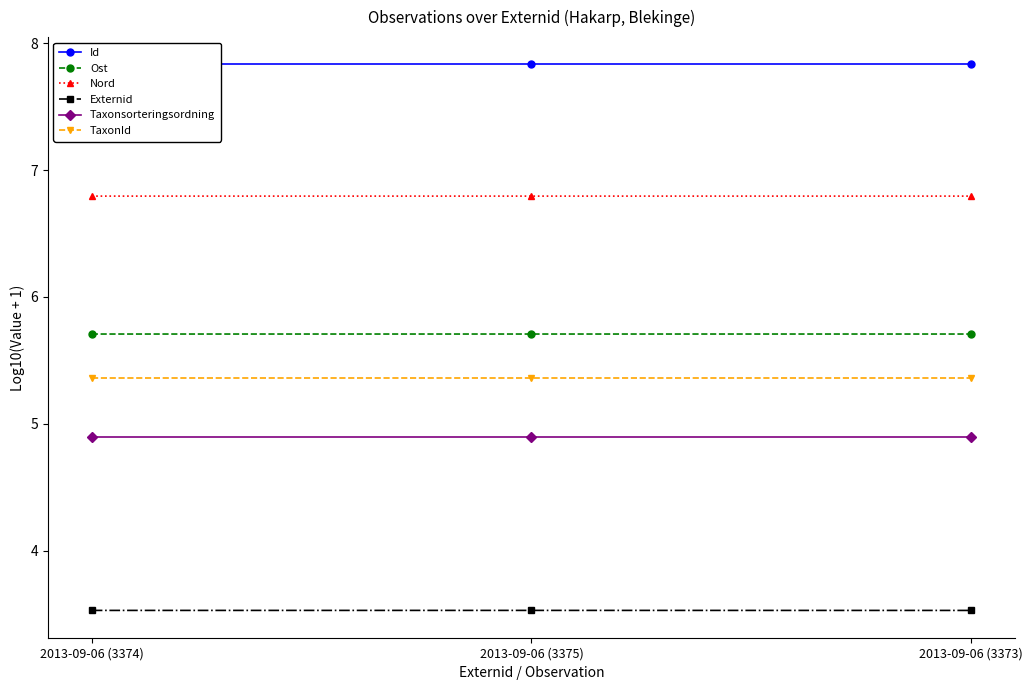

What is the greatest value displayed?

7.8